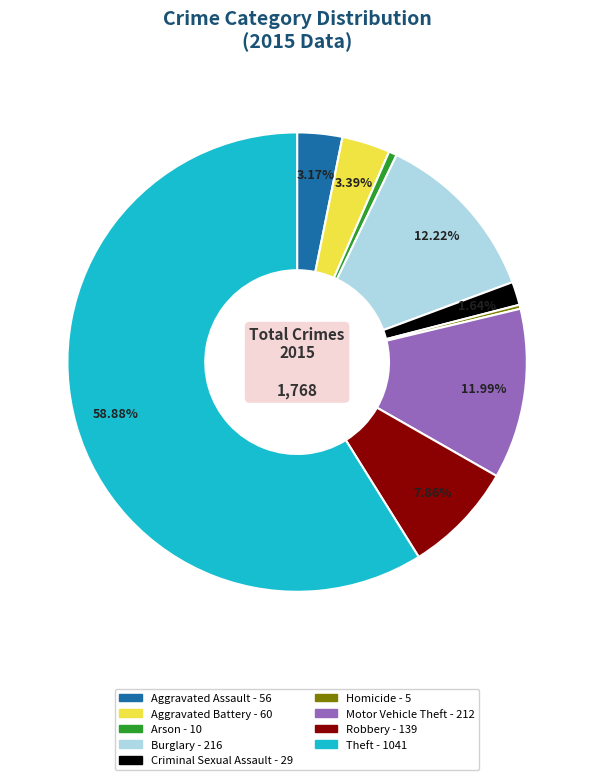

Is the sum of Arson and Motor Vehicle Theft greater than half?

No